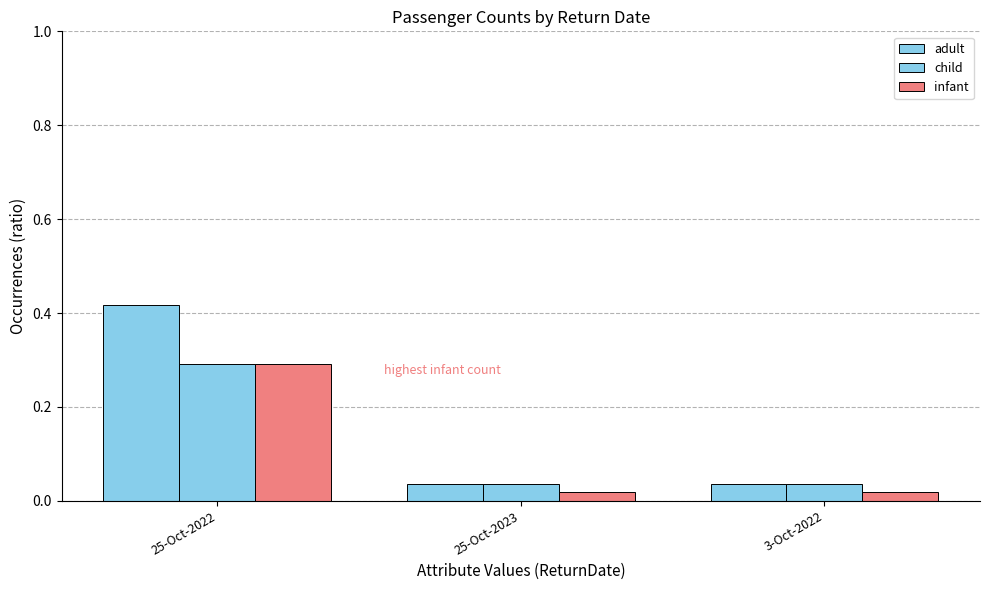

Which series has the largest range (max minus min)?

adult